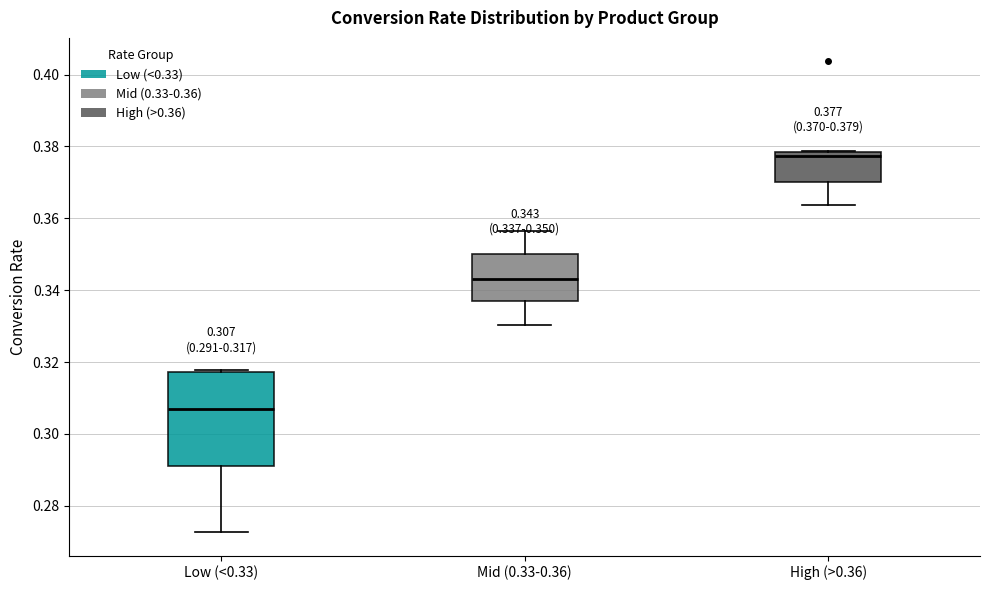

Which box is the tallest, from its lower edge to its upper edge?

Low (<0.33)